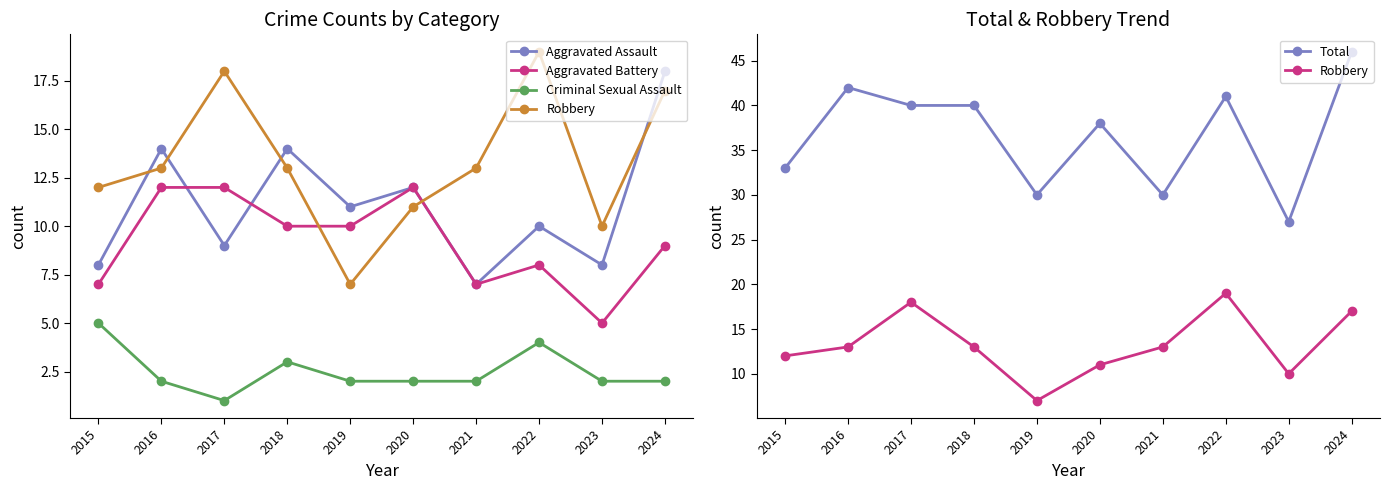

What are all the series names shown in the legend?

Aggravated Assault, Aggravated Battery, Criminal Sexual Assault, Robbery, Total